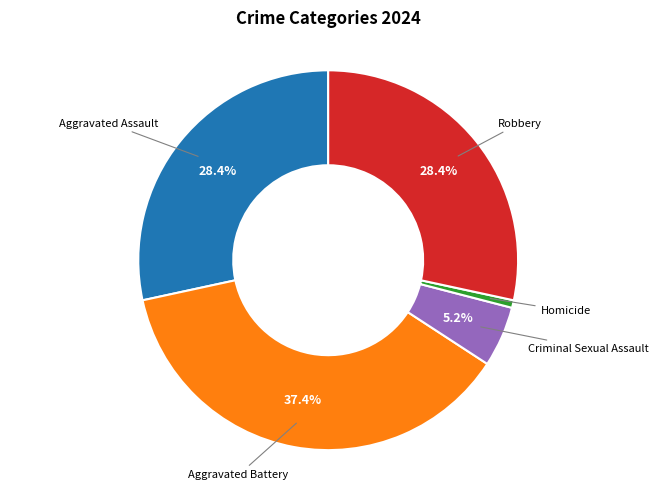

Is Homicide the majority of the pie?

No